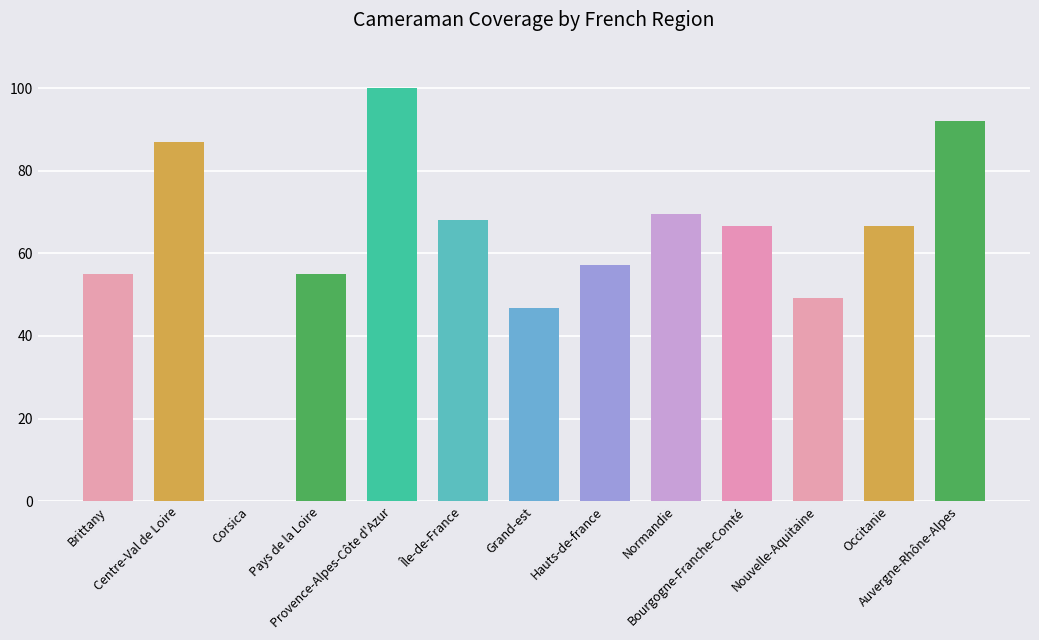

Count the number of categories in the chart.

13